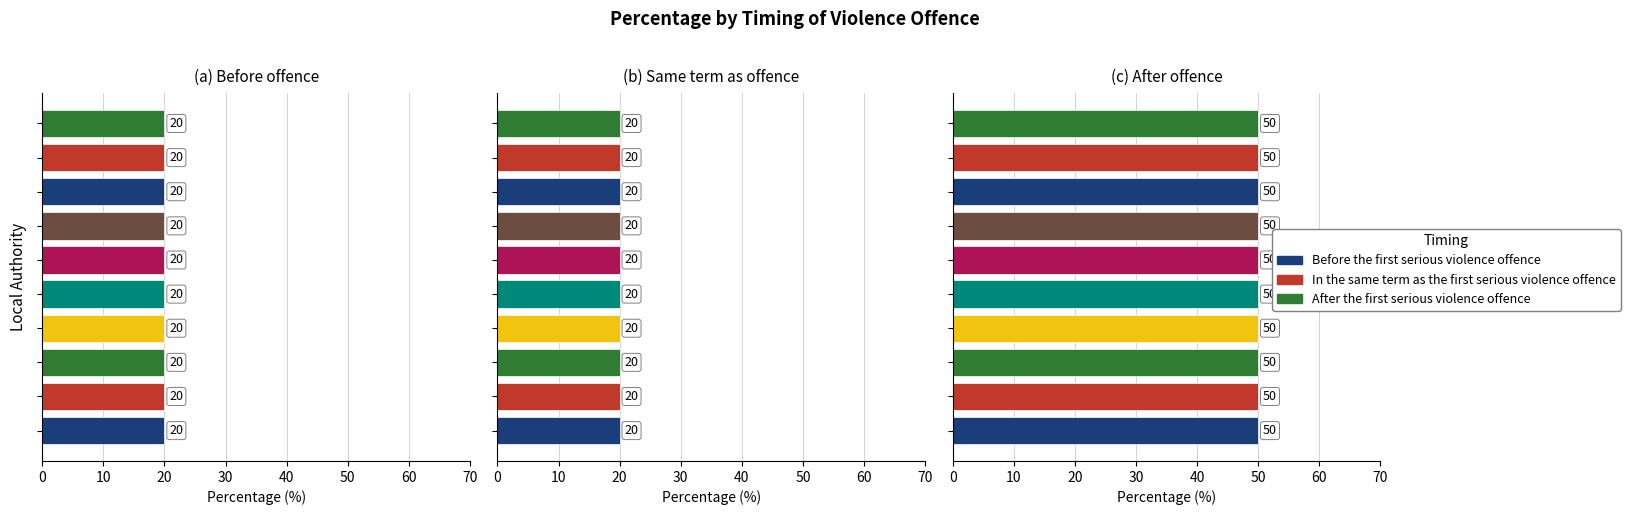

Is it true that In the same term as the first serious violence offence equals 20 at 8ESGr?

True